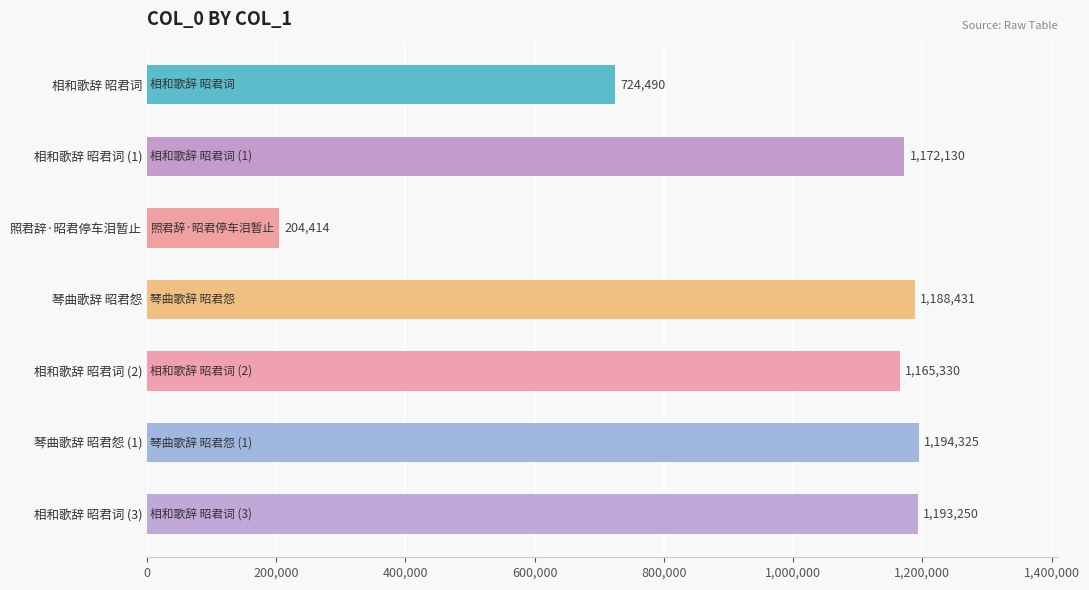

Rank the categories by value from highest to lowest.

琴曲歌辞 昭君怨 (1), 相和歌辞 昭君词 (3), 琴曲歌辞 昭君怨, 相和歌辞 昭君词 (1), 相和歌辞 昭君词 (2), 相和歌辞 昭君词, 照君辞·昭君停车泪暂止